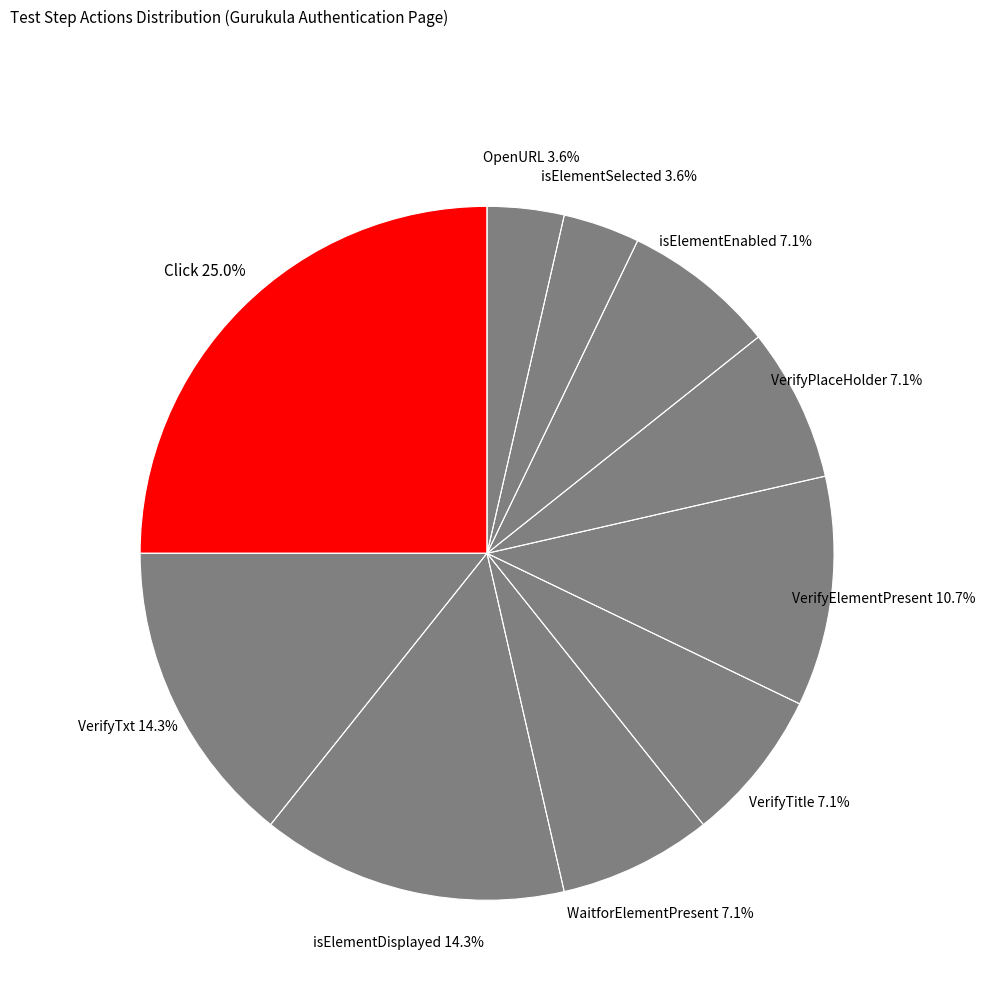

Which slice is the largest?

Click